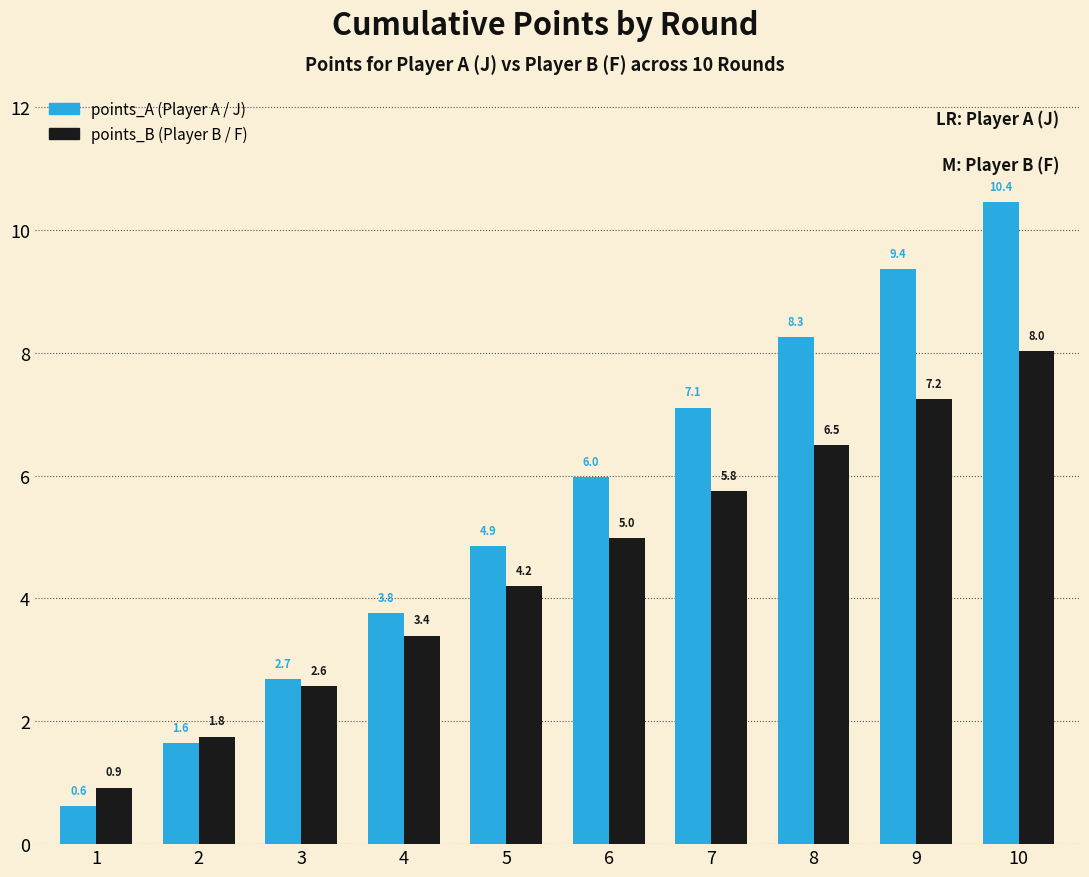

What is the greatest value displayed?

10.4